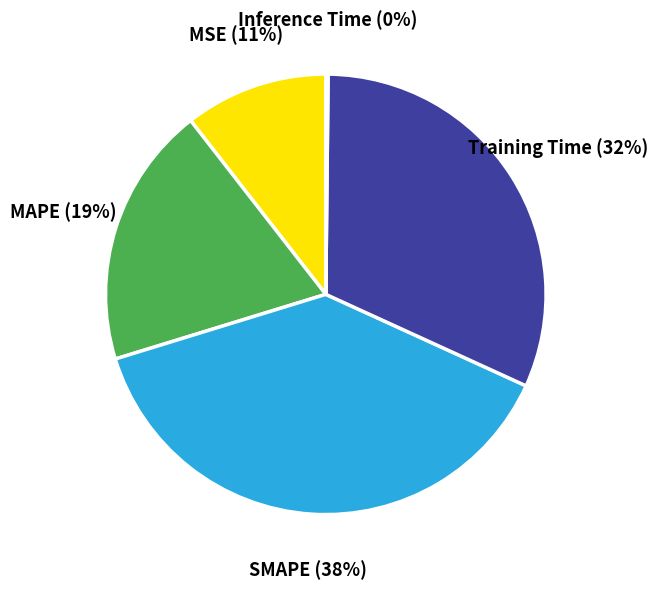

To the nearest percent, what is the average slice percentage?

20%